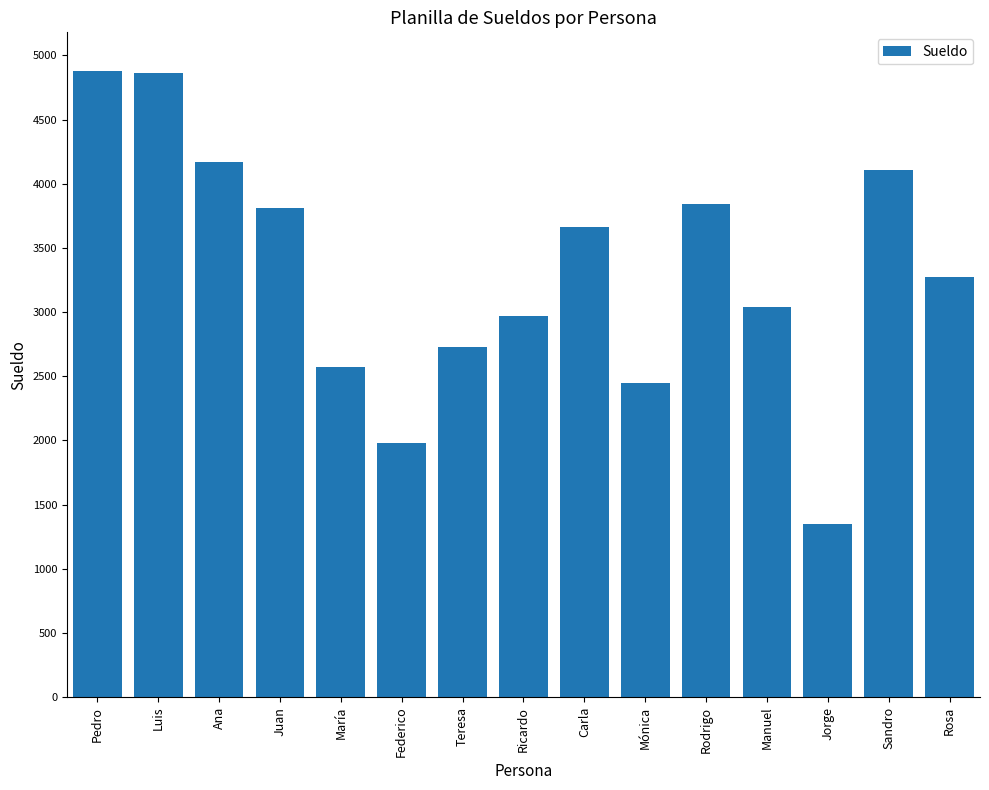

What is the label of the 5th bar from the left?

María